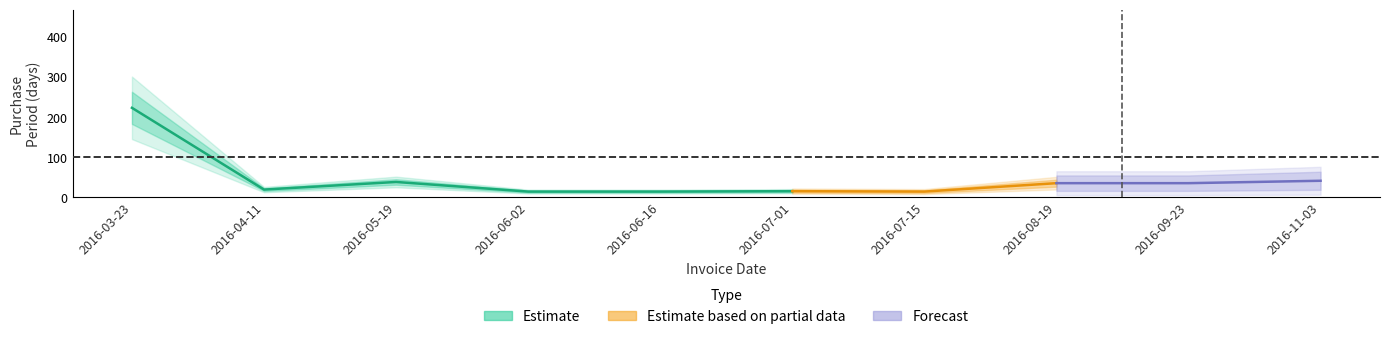

What is the sum of all values?

448